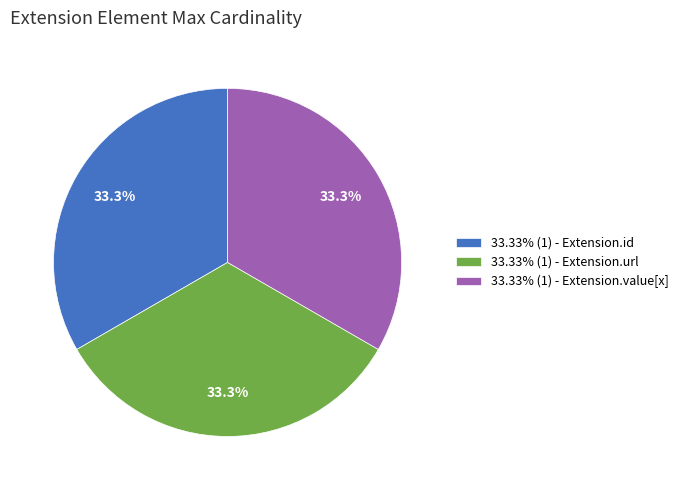

Does 33.33% (1) - Extension.url represent more than half of the total?

No